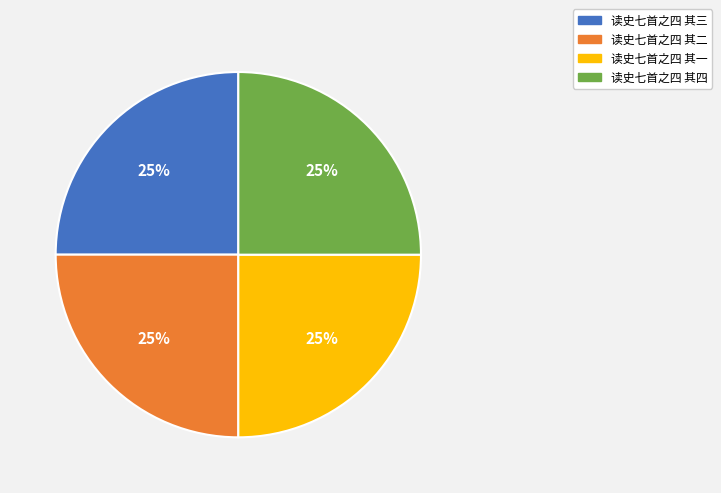

How many segments does this pie chart have?

4